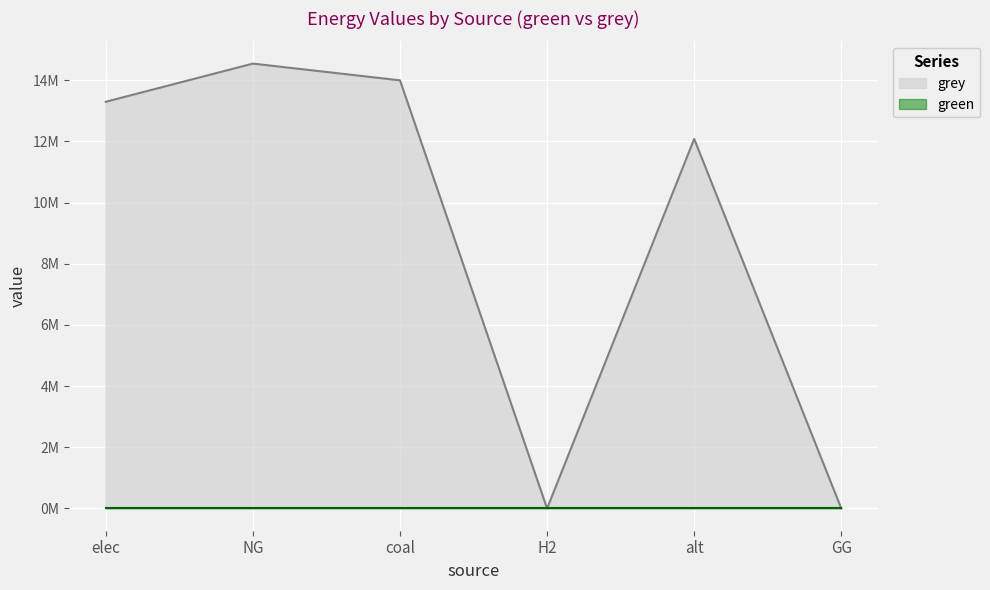

What is the difference between the values at H2 and elec?

13298704.1